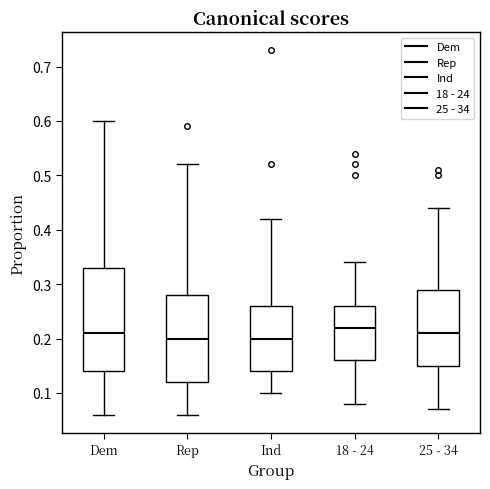

Reading left to right, transcribe this box plot: for each box, give where its median line is, the range the box spans, and where its two whiskers end, as read against the y-axis. The values are not printed on the chart, so give them approximately, as read against the axis.

Dem: median 0.21, box 0.14 to 0.33, whiskers 0.06 to 0.60
Rep: median 0.20, box 0.12 to 0.28, whiskers 0.06 to 0.52
Ind: median 0.20, box 0.14 to 0.26, whiskers 0.10 to 0.42
18 - 24: median 0.22, box 0.16 to 0.26, whiskers 0.08 to 0.34
25 - 34: median 0.21, box 0.15 to 0.29, whiskers 0.07 to 0.44